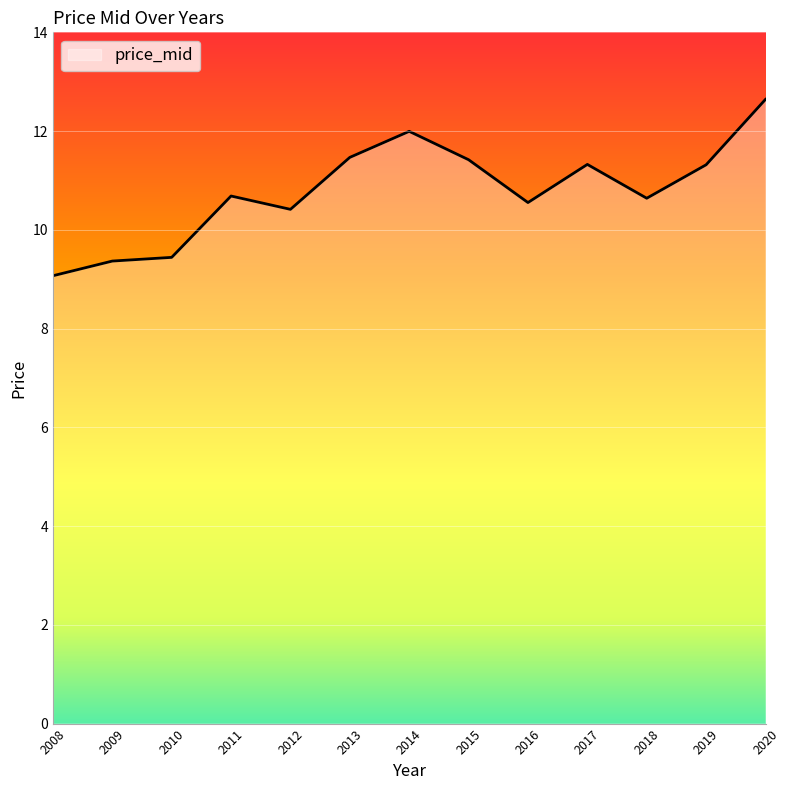

What is the approximate value at 2018?

10.6